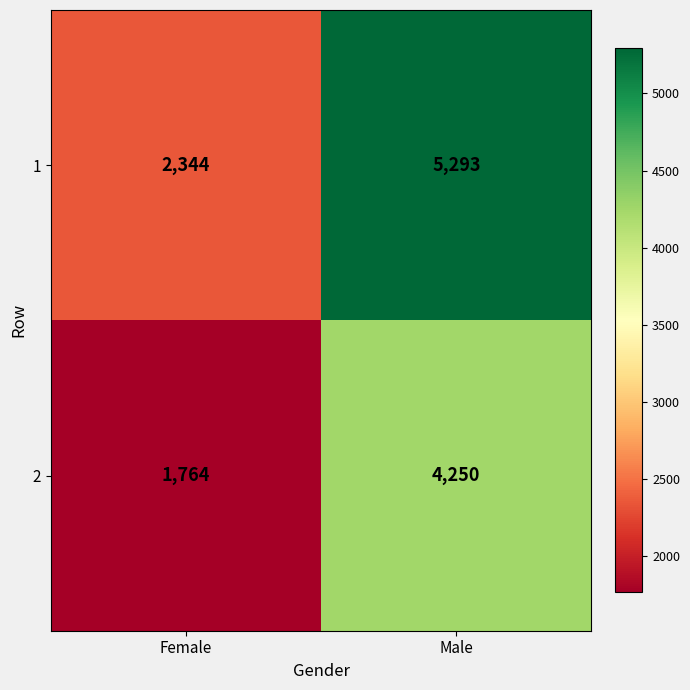

Is the value of 2 at Male greater than the value of 1 at Male?

No